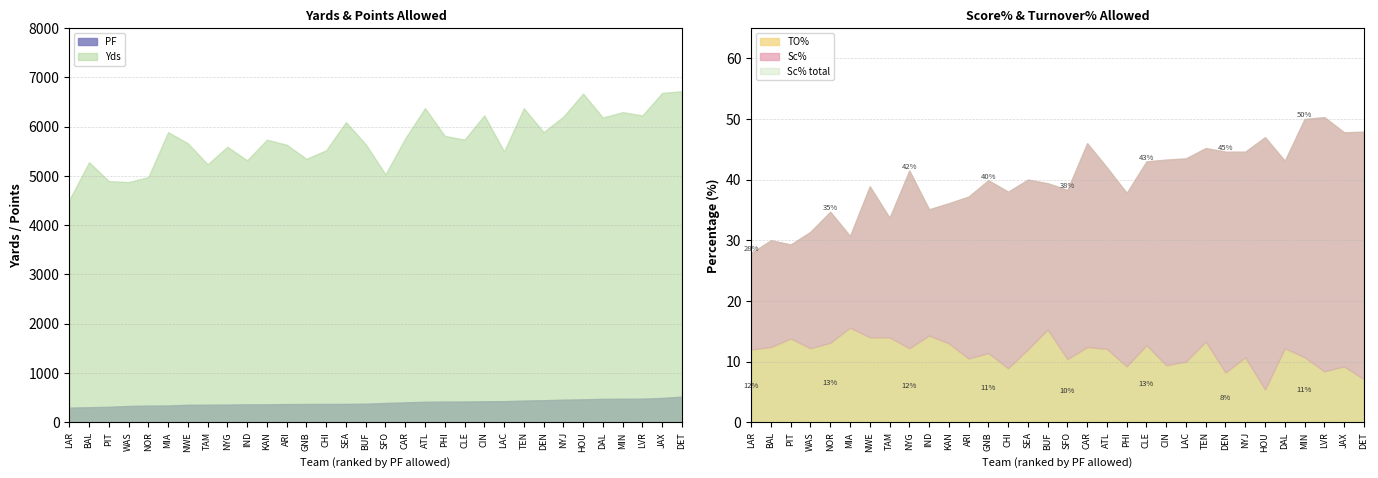

Reading left to right, what are all the values shown in this chart?

Yds: 4511.0	5276.0	4893.0	4873.0	4974.0	5886.0	5660.0	5234.0	5589.0	5314.0	5733.0	5631.0	5344.0	5519.0	6089.0	5640.0	5030.0	5761.0	6374.0	5810.0	5735.0	6227.0	5495.0	6372.0	5887.0	6201.0	6668.0	6183.0	6292.0	6225.0	6683.0	6716.0
PF: 296.0	303.0	312.0	329.0	337.0	338.0	353.0	355.0	357.0	362.0	362.0	367.0	369.0	370.0	371.0	375.0	390.0	402.0	414.0	418.0	419.0	424.0	426.0	439.0	446.0	457.0	464.0	473.0	475.0	478.0	492.0	519.0
Sc%: 27.9	30.0	29.3	31.4	34.7	30.7	38.9	33.7	41.5	35.1	36.1	37.2	39.9	38.0	40.0	39.4	38.3	46.0	42.0	37.8	43.0	43.3	43.5	45.2	44.6	44.6	47.0	43.1	50.0	50.3	47.8	47.9
TO%: 12.0	12.4	13.8	12.2	13.1	15.6	14.0	14.0	12.2	14.3	13.0	10.5	11.4	8.9	12.0	15.3	10.4	12.4	12.1	9.2	12.7	9.4	10.0	13.3	8.2	10.7	5.4	12.2	10.7	8.4	9.2	7.1